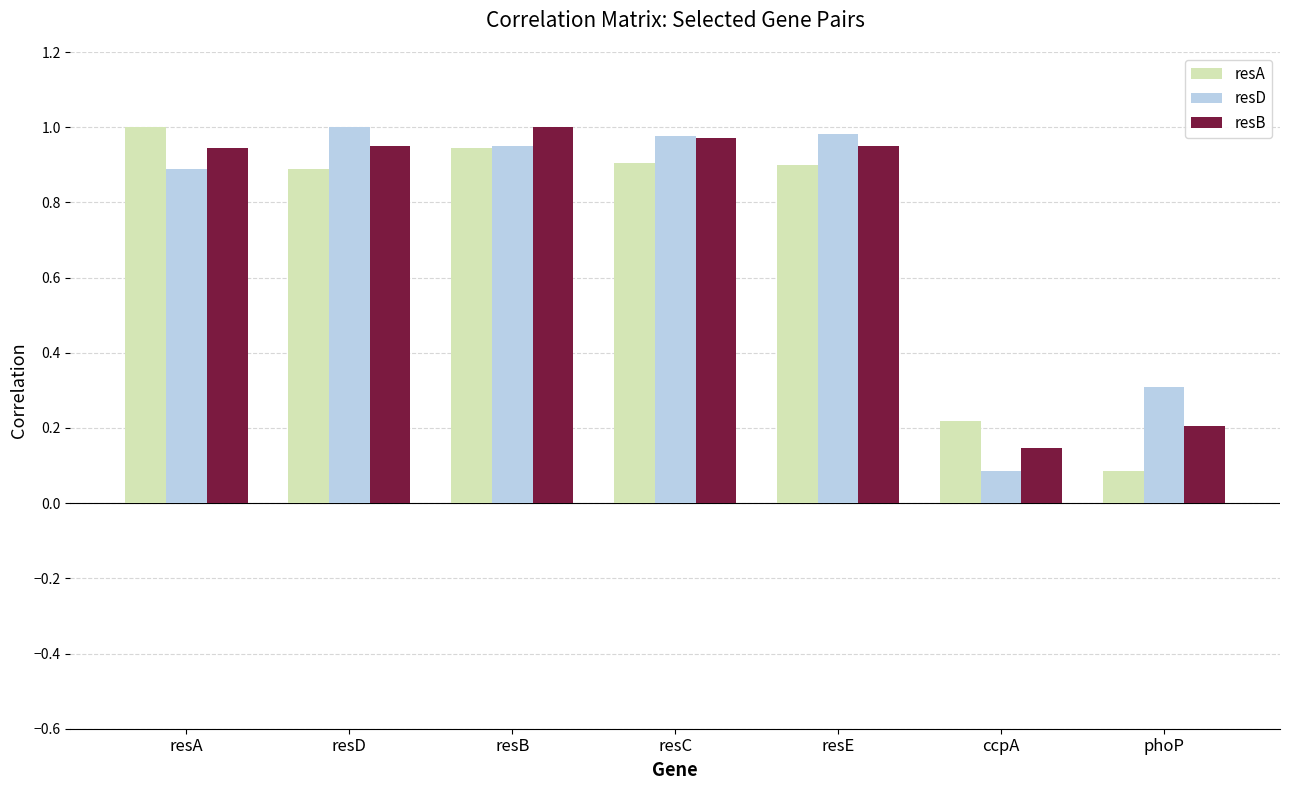

What is the label of the 2nd bar from the right?

ccpA